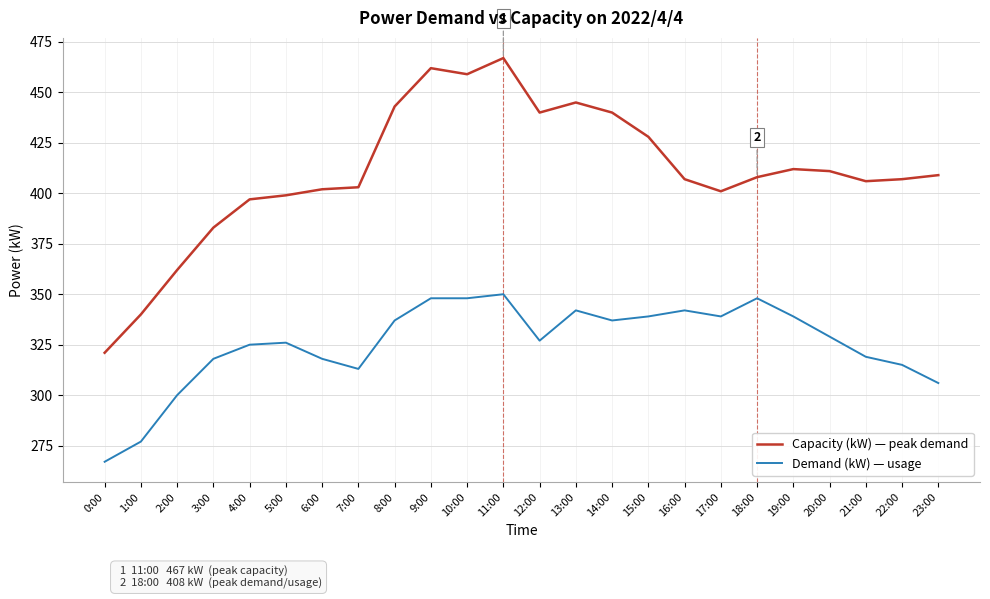

Which label corresponds to the largest value in the chart?

11:00